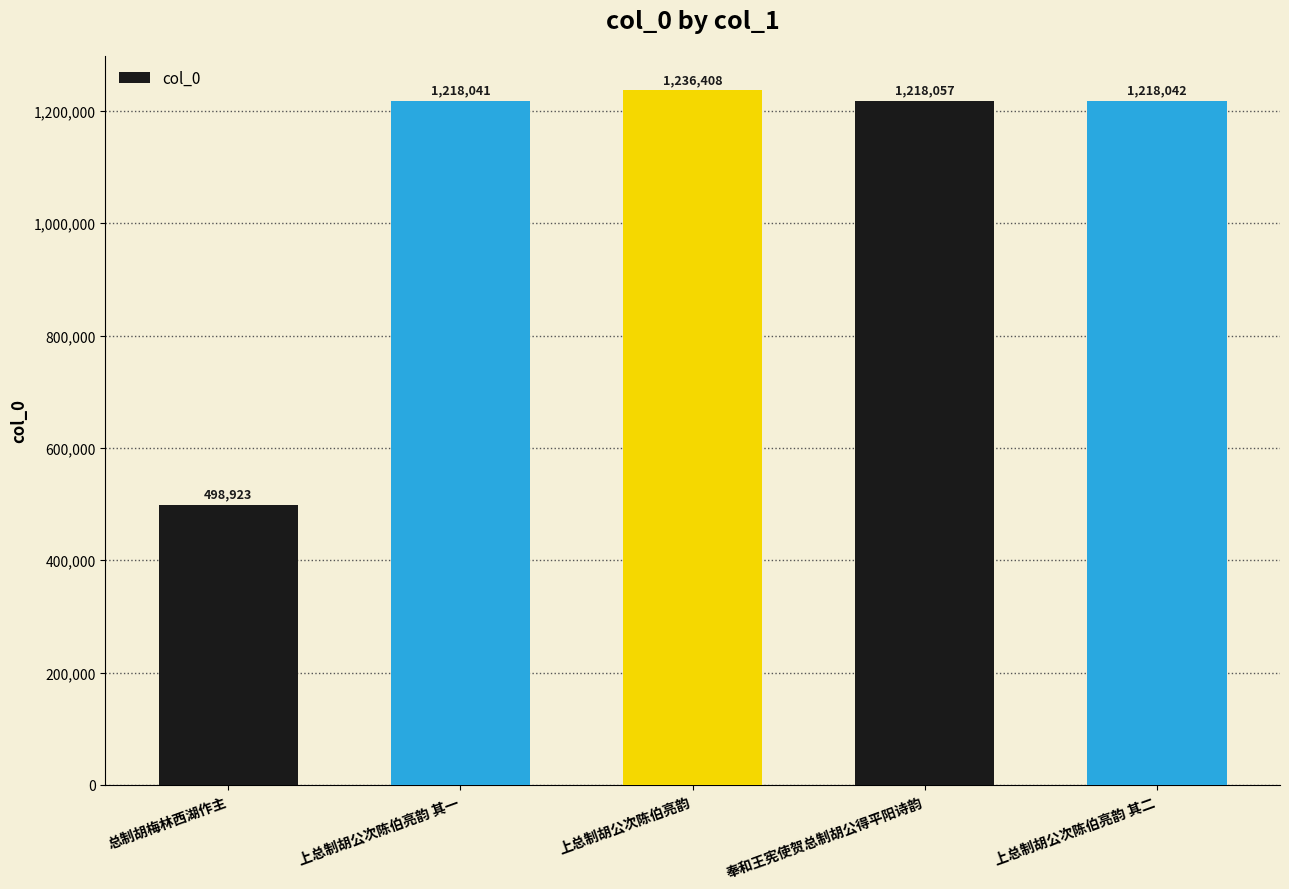

Reading right to left, extract all data points from this chart.

1218042	1218057	1236408	1218041	498923